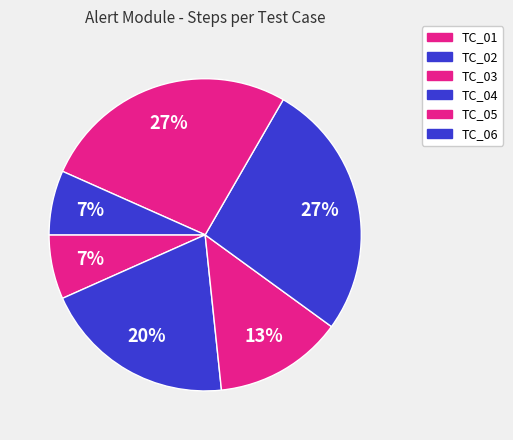

Count the number of slices in the pie.

6